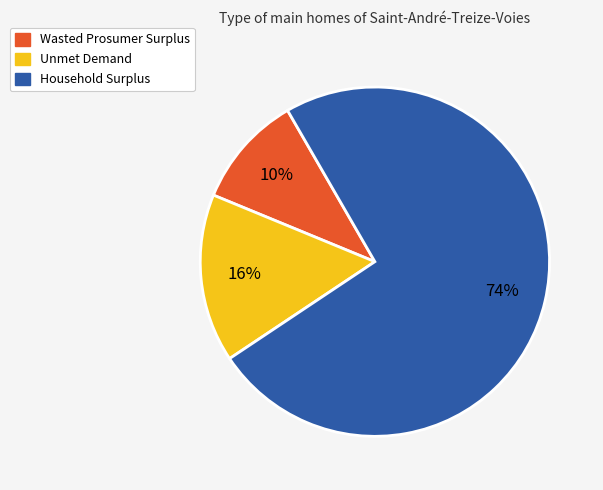

To the nearest percent, what is the combined percentage of Household Surplus and Wasted Prosumer Surplus?

84%